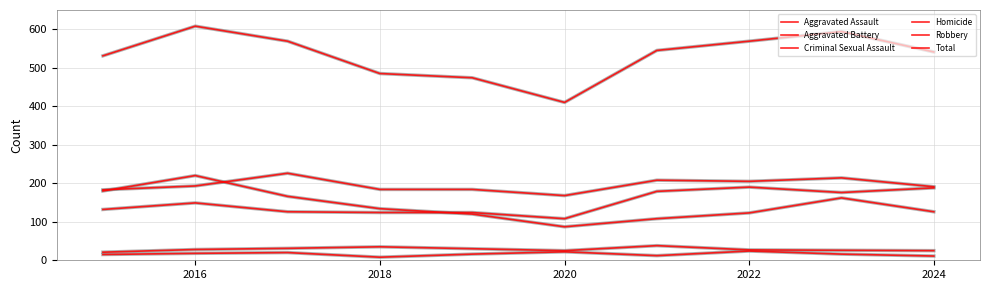

Does the chart display data point markers on the line(s)?

No